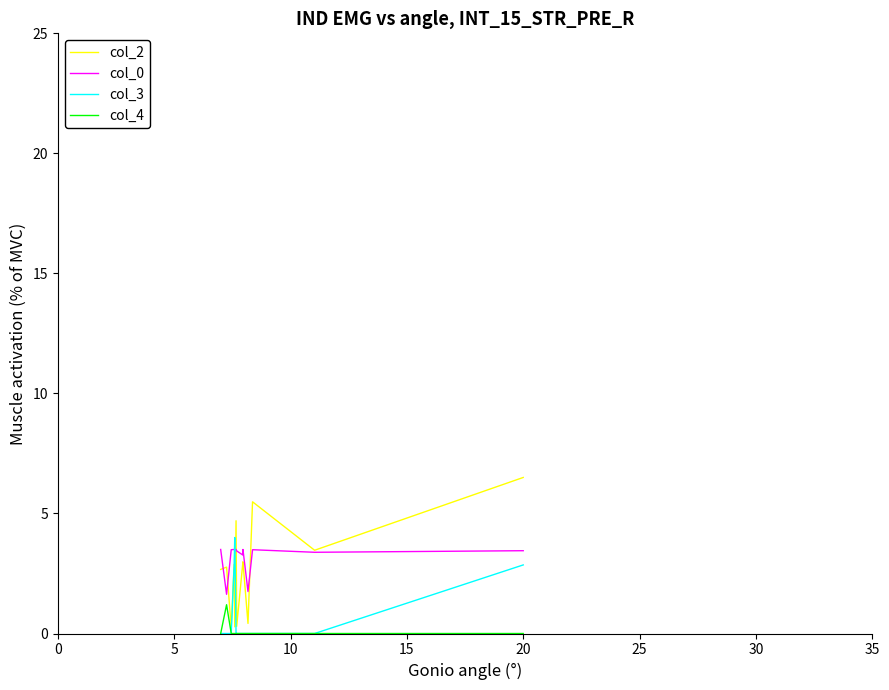

Which series has the widest spread of values?

col_2